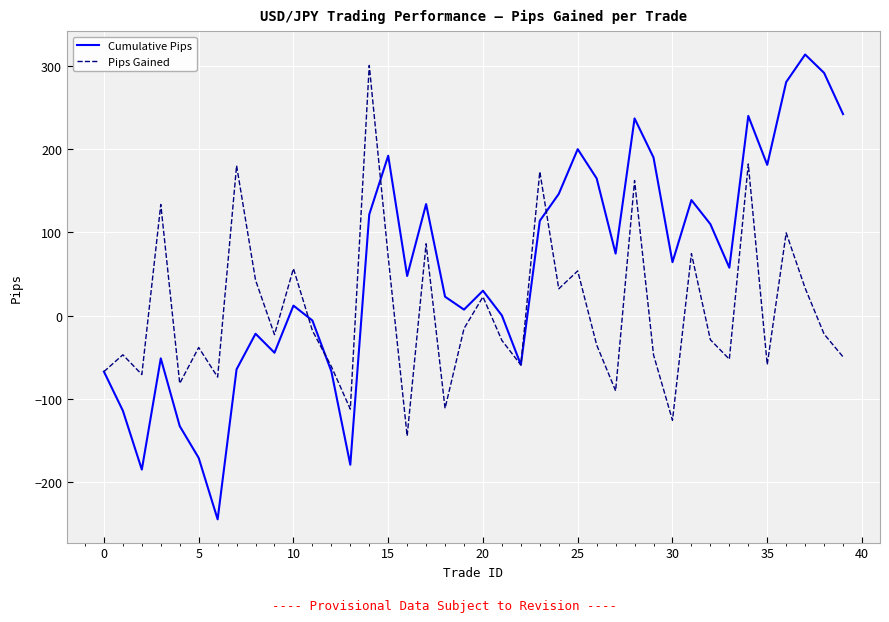

What is the maximum value for Cumulative Pips?

313.8